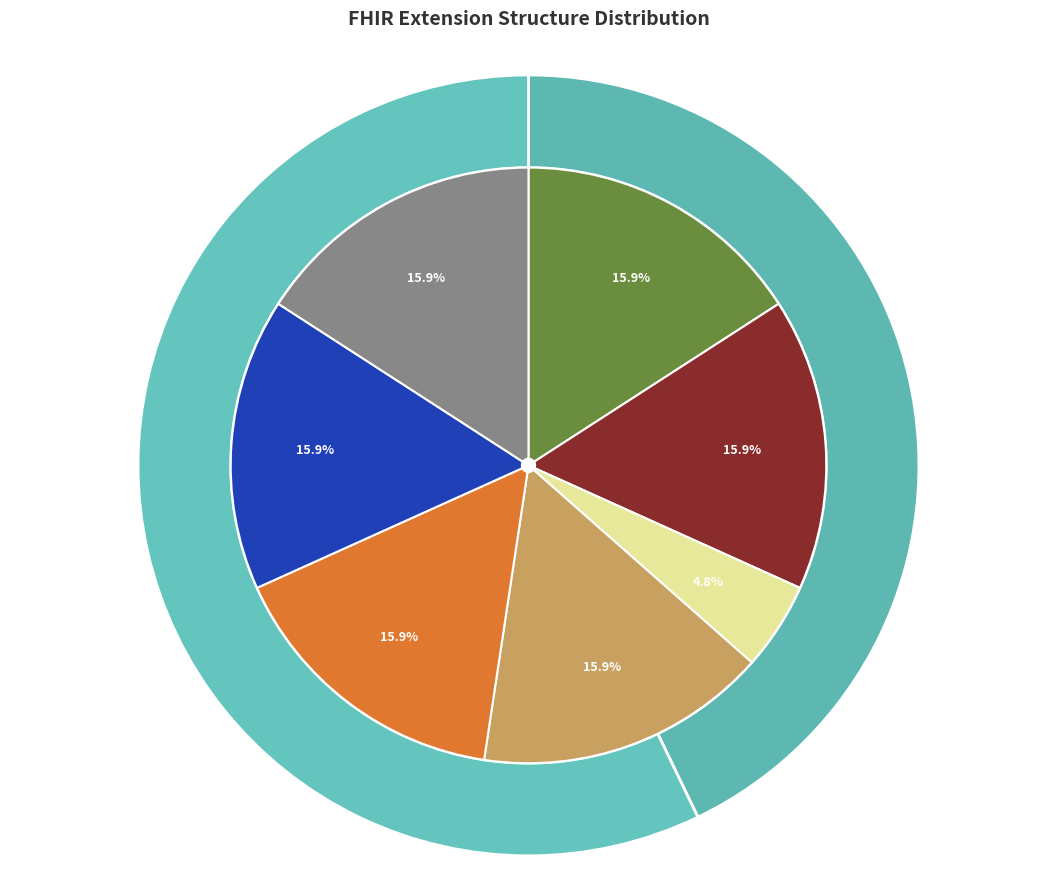

Does any single category account for the majority?

No